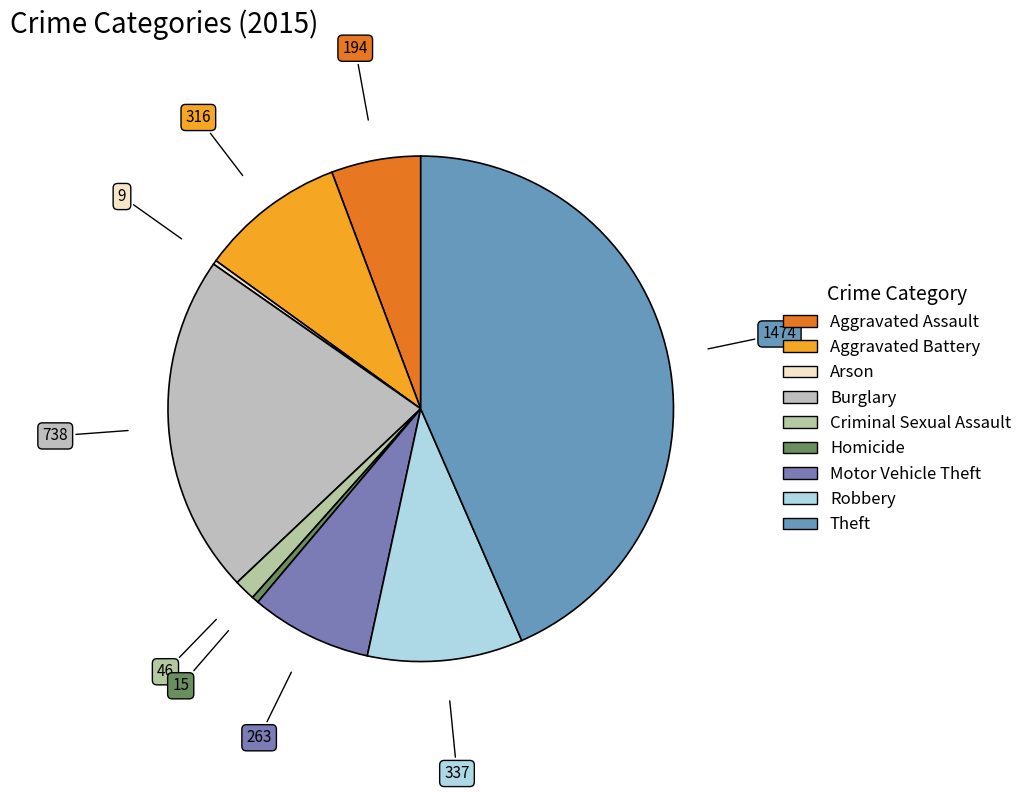

The Motor Vehicle Theft slice represents 8% of the pie. True or false?

True